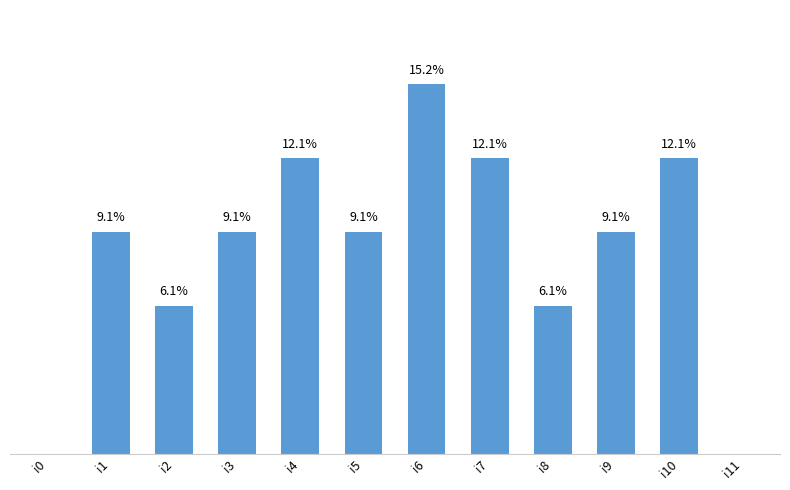

Which label corresponds to the largest value in the chart?

i6